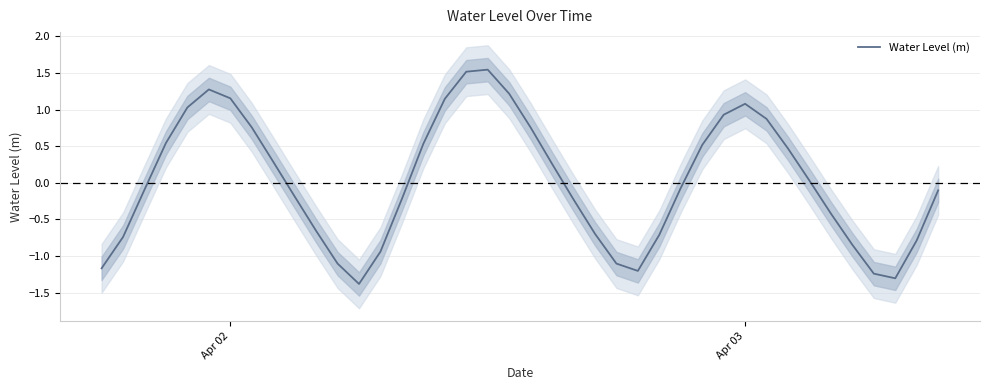

What is the maximum value shown in the chart?

1.5